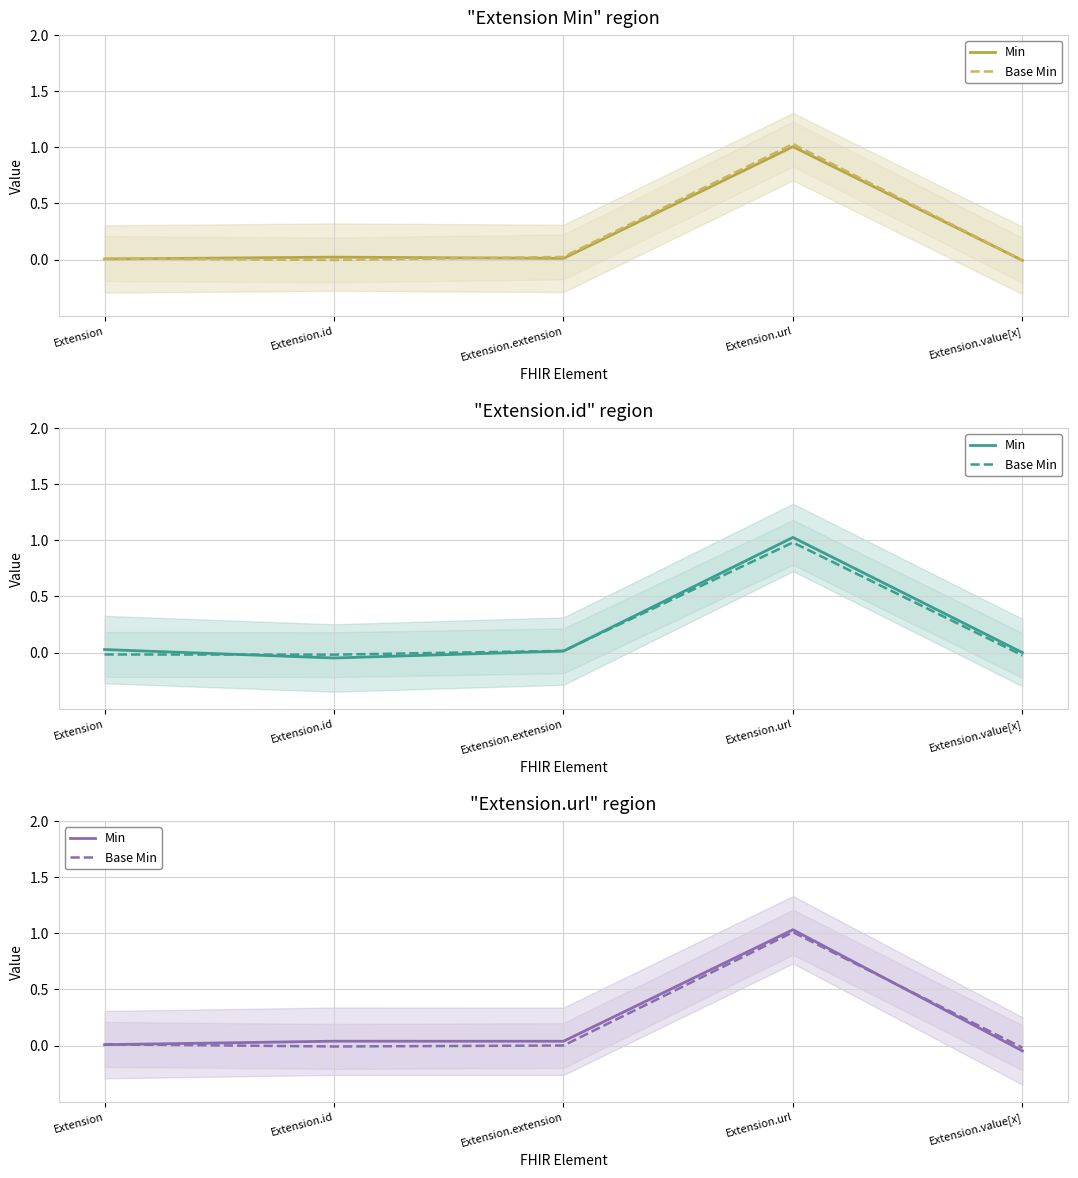

How many interior local peaks does the Base Min series have?

1